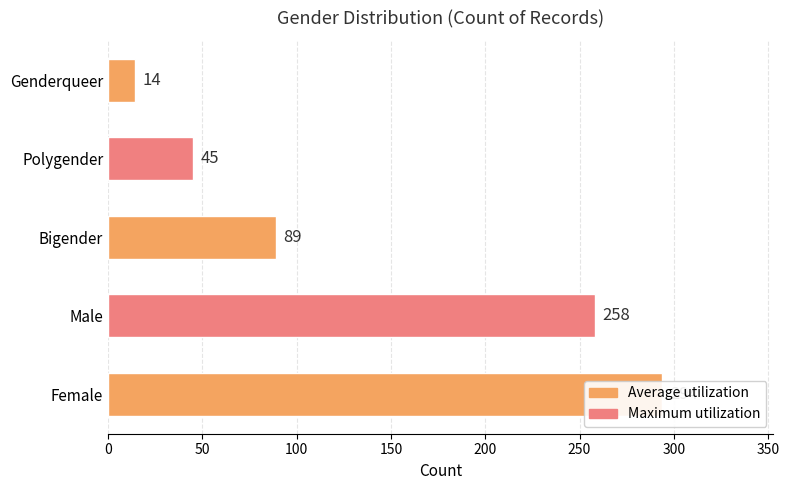

Reading left to right, extract all data points from this chart.

294	258	89	45	14